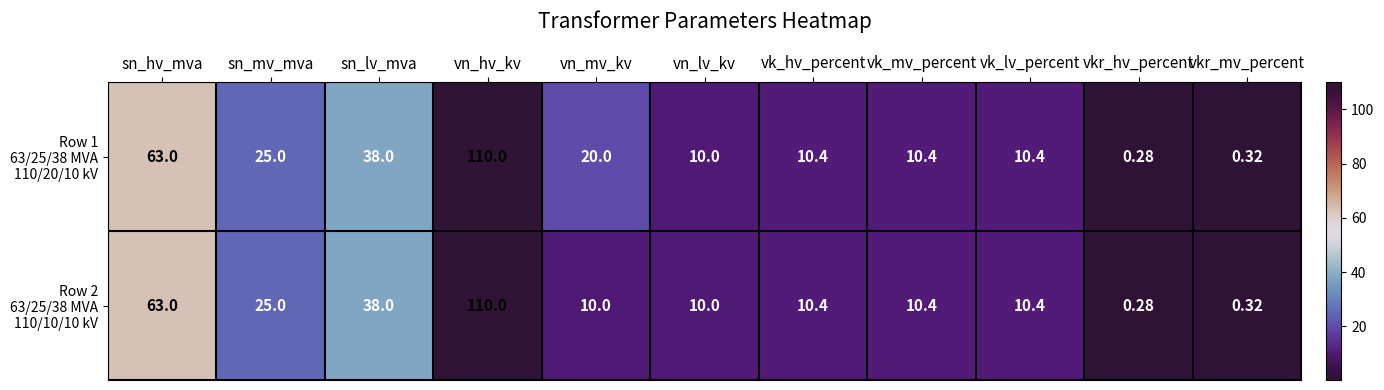

At which category does the chart reach its peak across all series?

vn_hv_kv